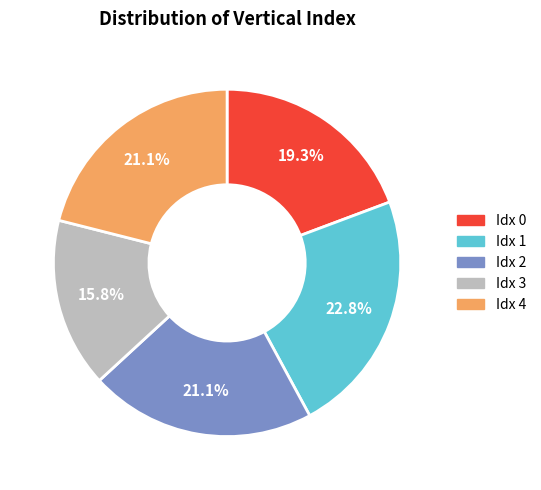

Does any single category account for the majority?

No